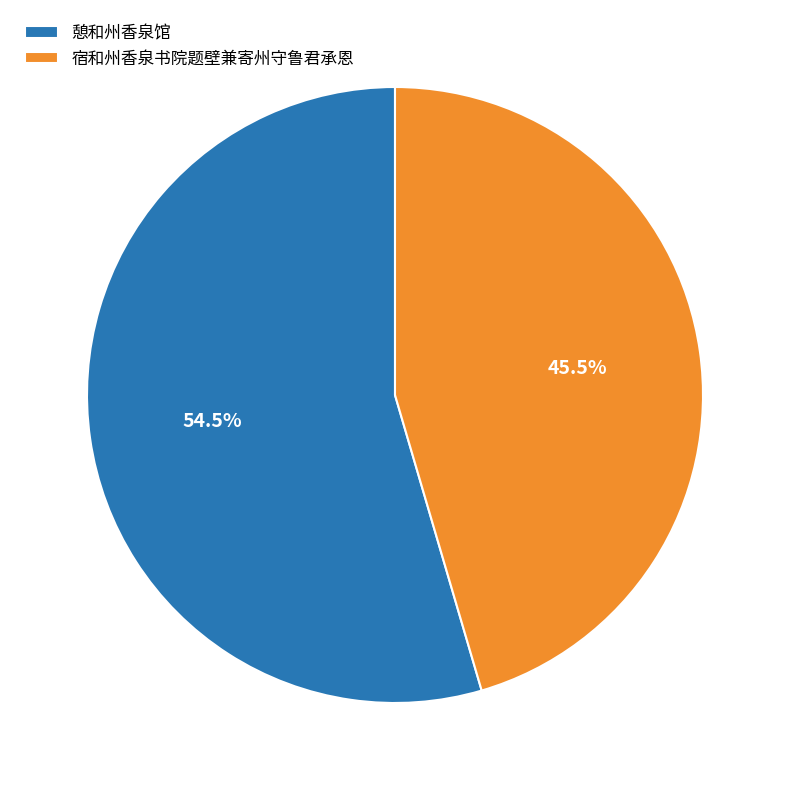

Does 宿和州香泉书院题壁兼寄州守鲁君承恩 account for over 50% of the chart?

No